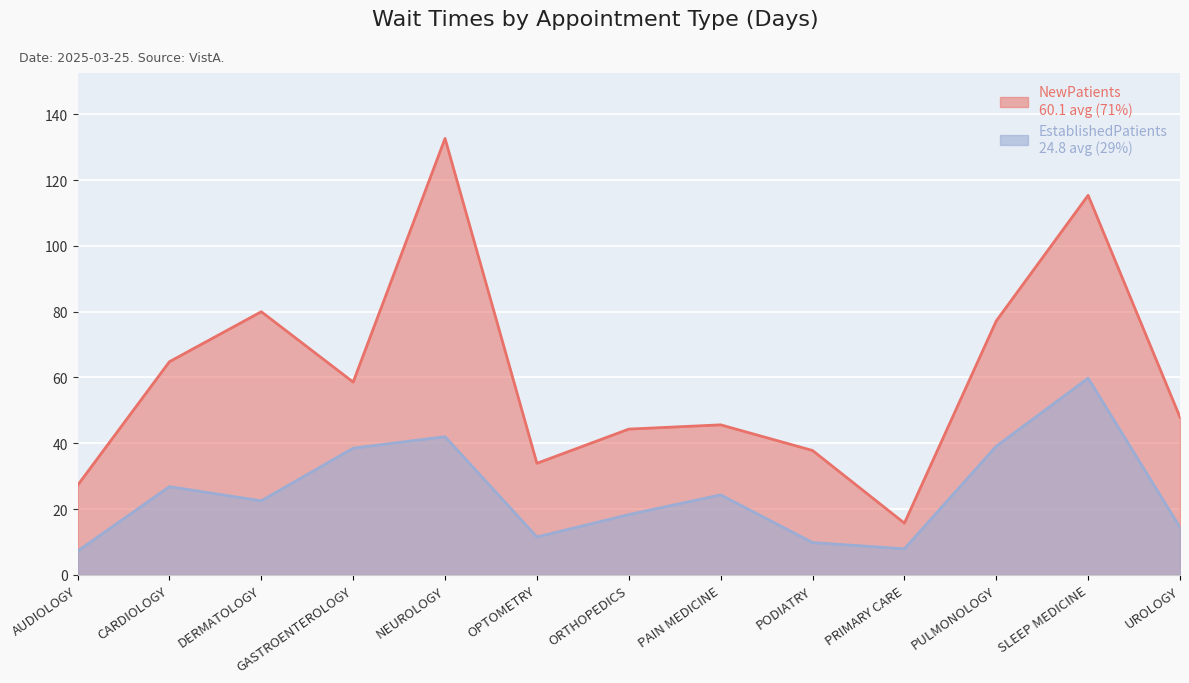

Count the number of data series in this chart.

2